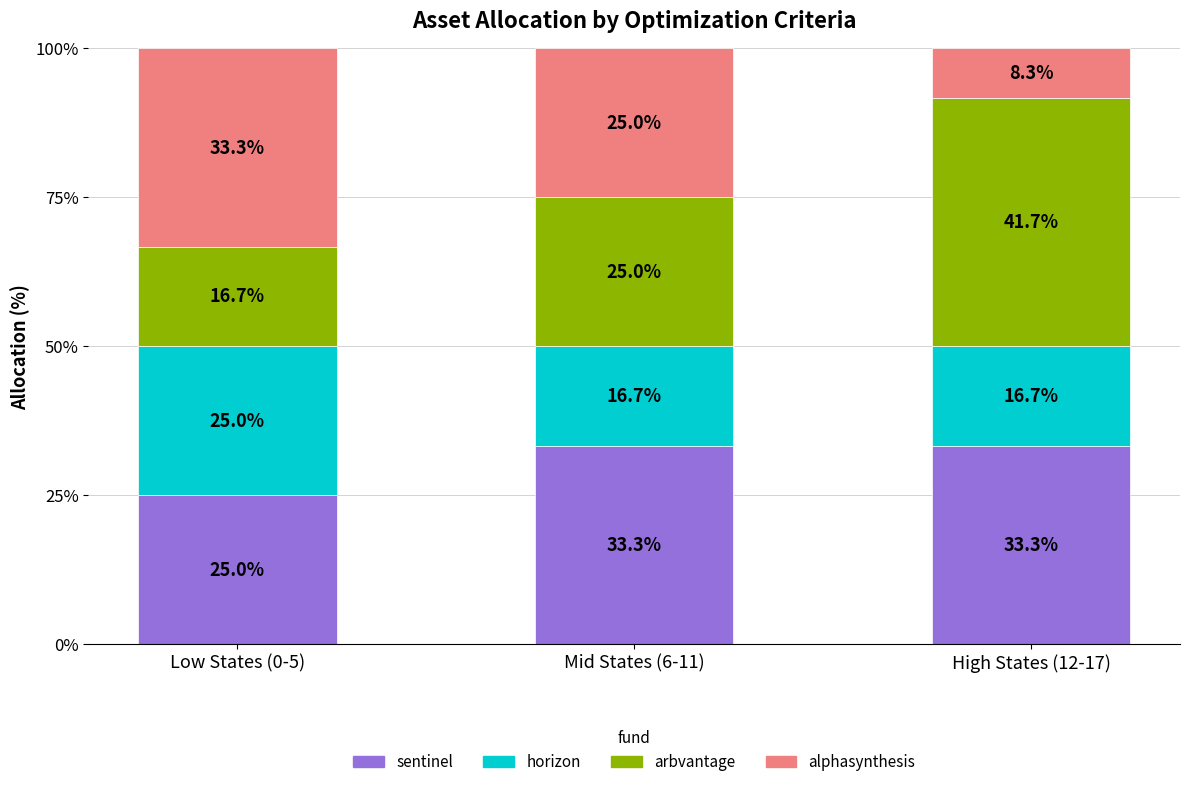

What is the maximum value for sentinel?

33.3